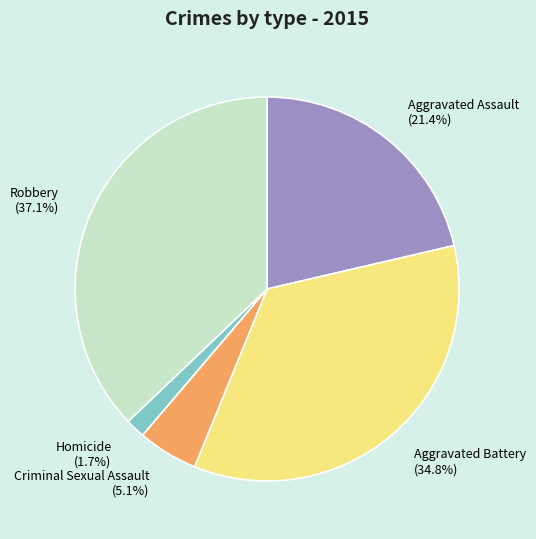

How many slices are in this pie chart?

5